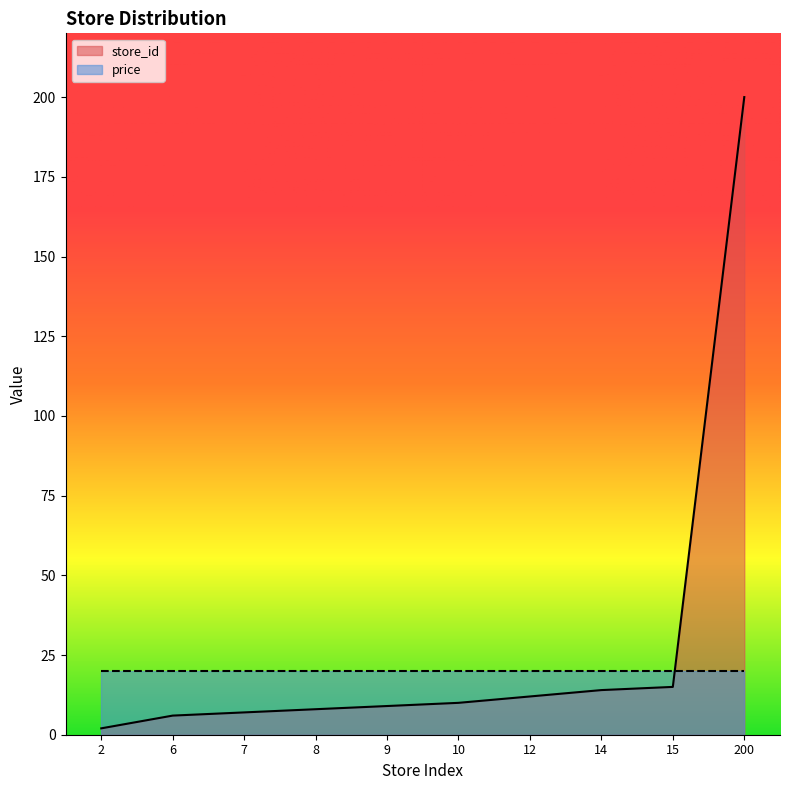

What is the average value?

28